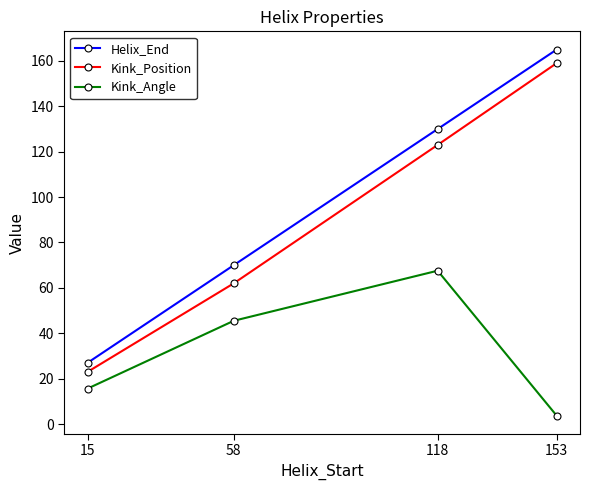

Rank the series at 153 from lowest to highest value.

Kink_Angle, Kink_Position, Helix_End